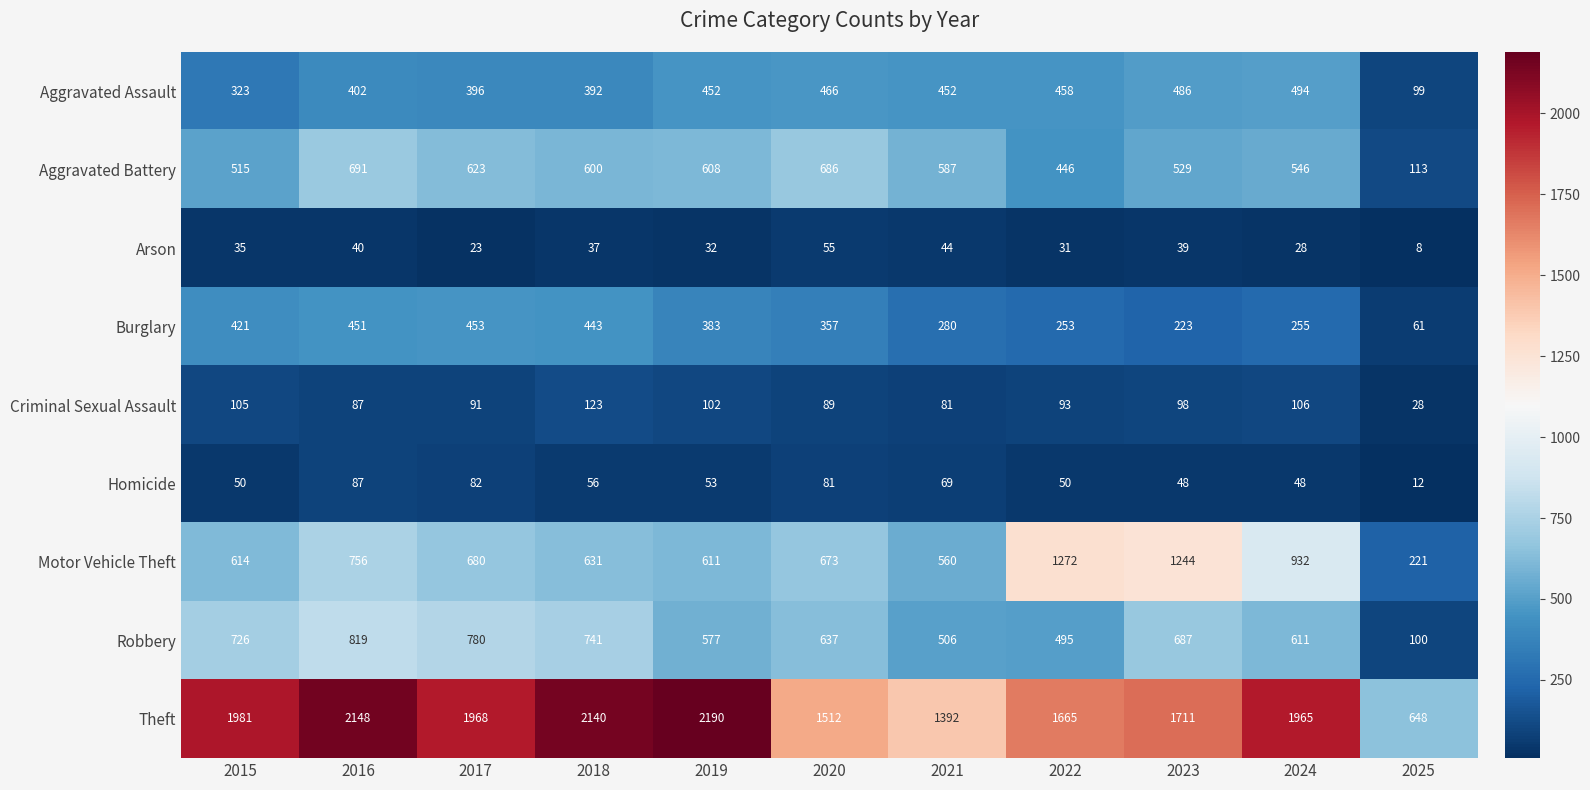

What is the lowest value of the Aggravated Assault series?

99